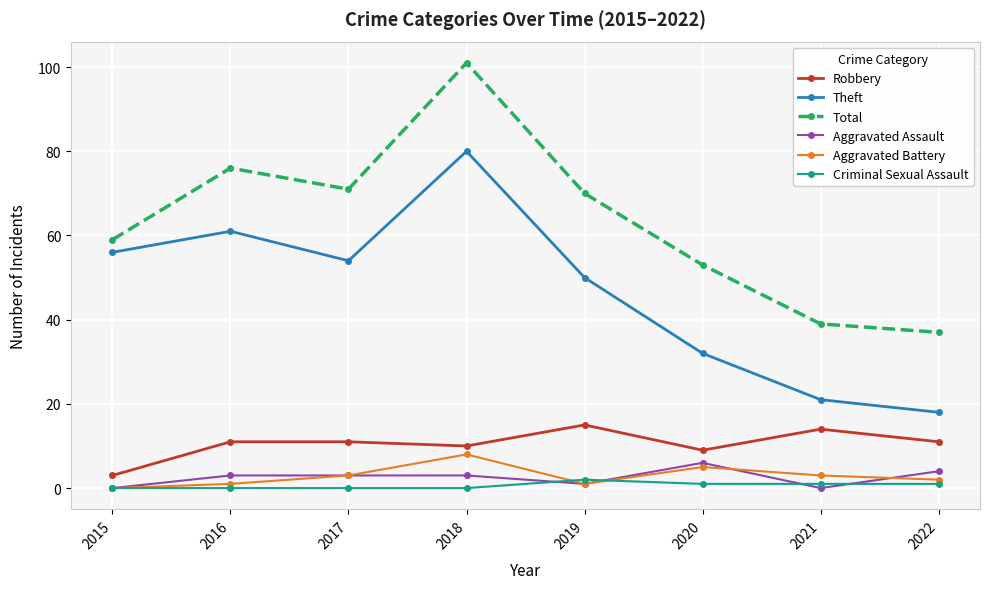

What are all the series names shown in the legend?

Robbery, Theft, Total, Aggravated Assault, Aggravated Battery, Criminal Sexual Assault